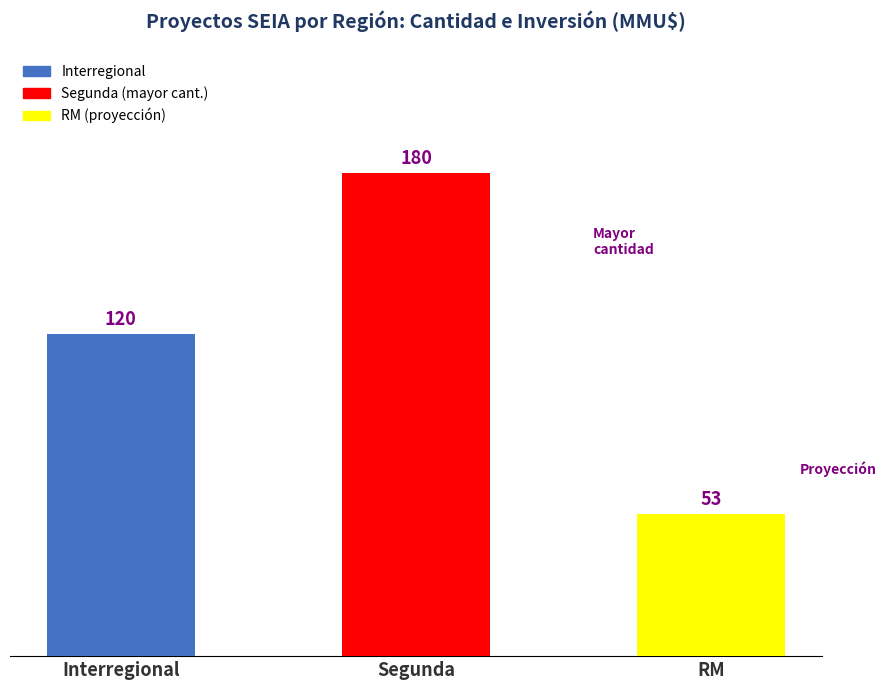

Reading left to right, transcribe all the data shown in this chart.

Interregional=120	Segunda=180	RM=53